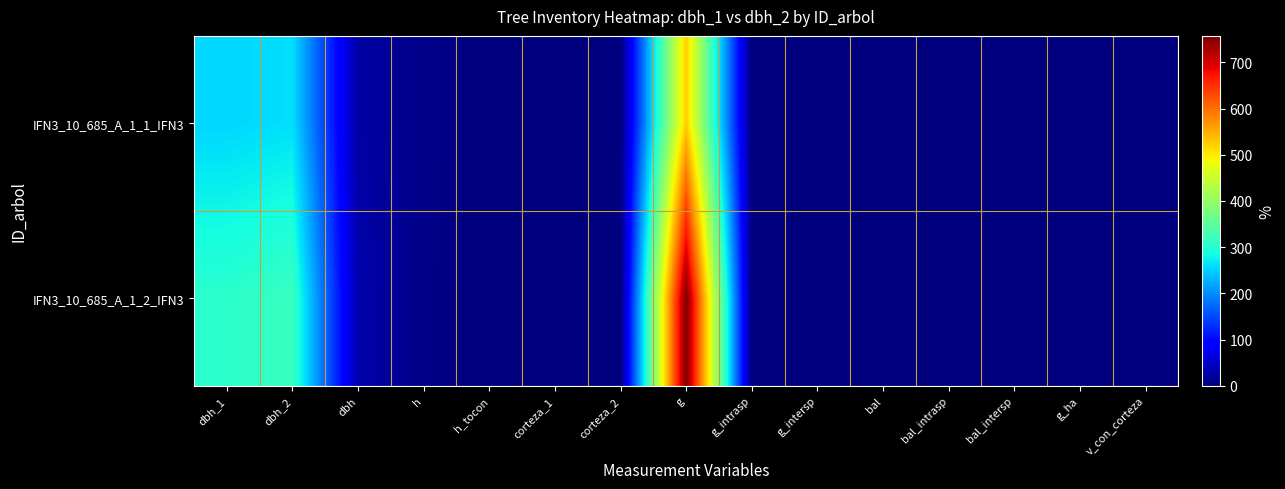

Reading left to right, extract all data points from this chart.

IFN3_10_685_A_1_1_IFN3: dbh_1=255.0	dbh_2=261.0	dbh=25.8	h=7.5	h_tocon=0.0	corteza_1=0.0	corteza_2=0.0	g=522.8	g_intrasp=0.0	g_intersp=0.0	bal=0.0	bal_intrasp=0.0	bal_intersp=0.0	g_ha=0.0	v_con_corteza=0.0
IFN3_10_685_A_1_2_IFN3: dbh_1=304.0	dbh_2=317.0	dbh=31.1	h=7.0	h_tocon=0.0	corteza_1=0.0	corteza_2=0.0	g=757.2	g_intrasp=0.0	g_intersp=0.0	bal=0.0	bal_intrasp=0.0	bal_intersp=0.0	g_ha=0.0	v_con_corteza=0.0